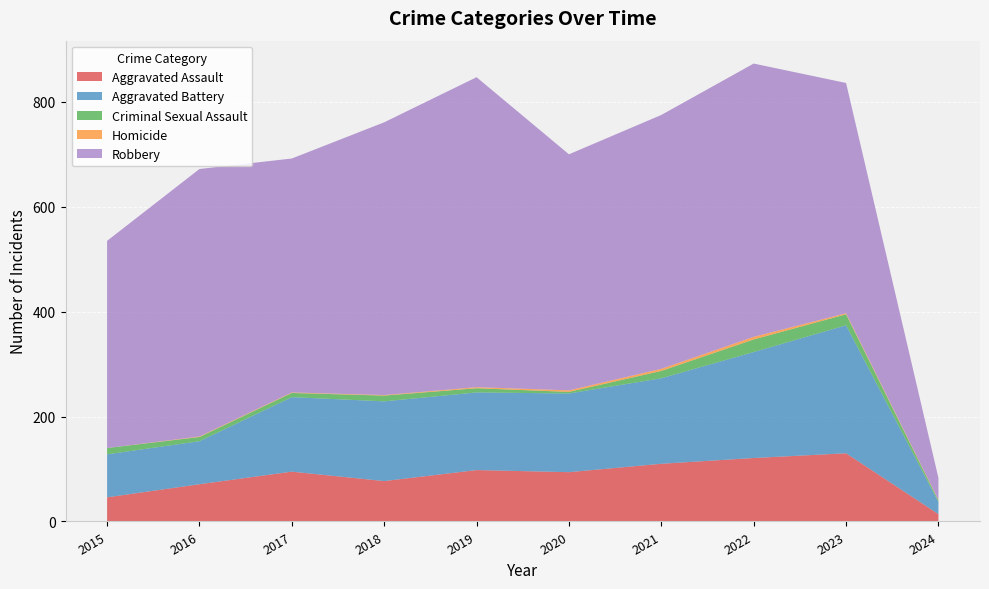

Reading right to left, transcribe all the data shown in this chart.

Aggravated Assault: 2024=14	2023=130	2022=121	2021=110	2020=94	2019=98	2018=77	2017=95	2016=71	2015=46
Aggravated Battery: 2024=23	2023=244	2022=202	2021=163	2020=150	2019=148	2018=152	2017=142	2016=82	2015=82
Criminal Sexual Assault: 2024=3	2023=21	2022=24	2021=14	2020=3	2019=8	2018=11	2017=8	2016=8	2015=12
Homicide: 2024=1	2023=2	2022=5	2021=4	2020=3	2019=2	2018=1	2017=1	2016=1	2015=0
Robbery: 2024=42	2023=439	2022=521	2021=484	2020=450	2019=591	2018=520	2017=446	2016=510	2015=395